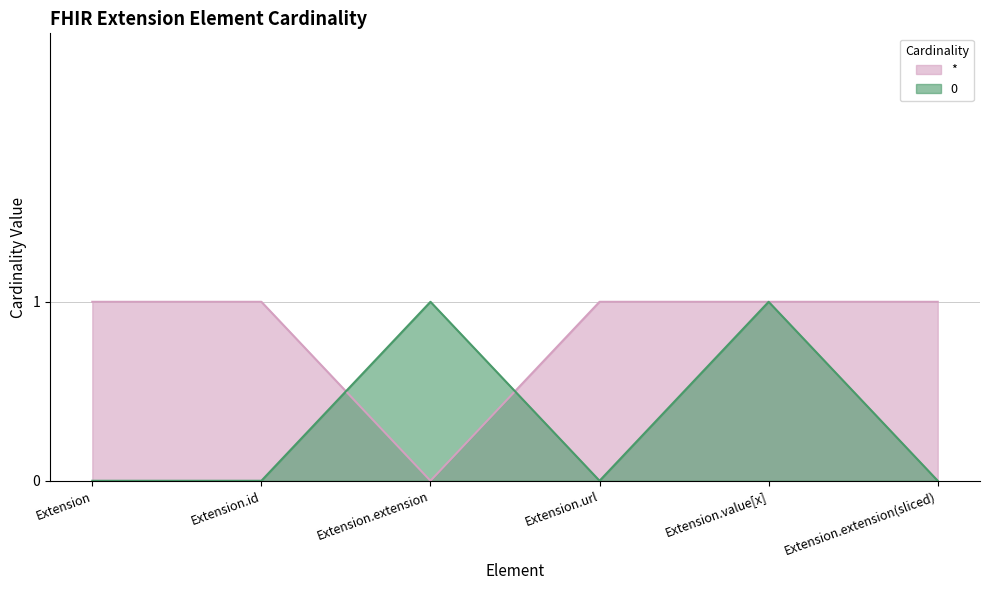

How many positive values does the 0 series have?

2